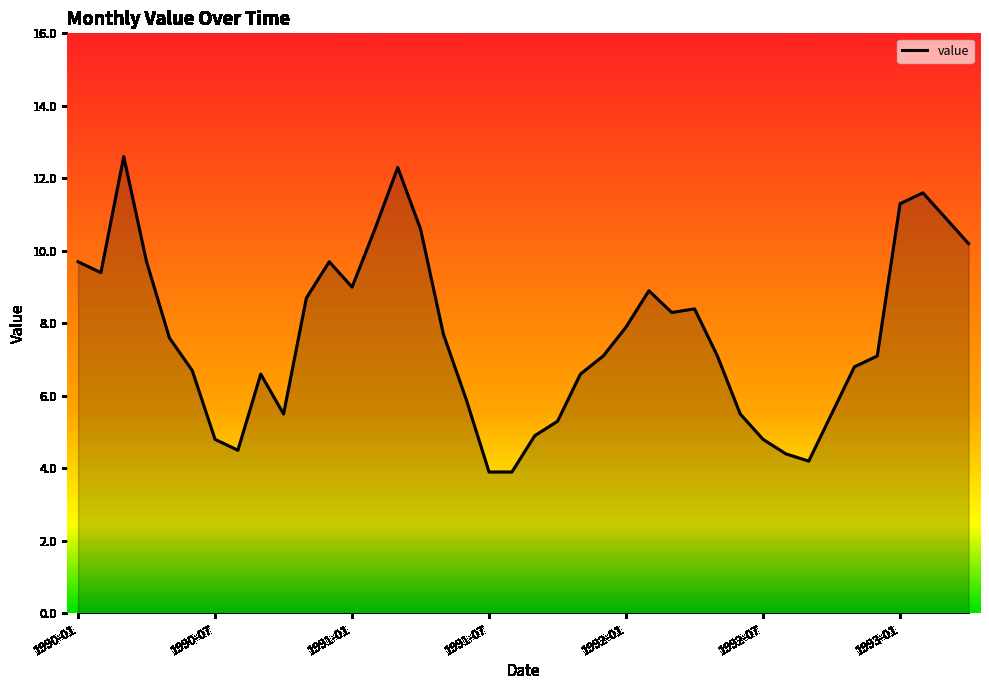

What is the difference between the maximum and minimum values?

8.7